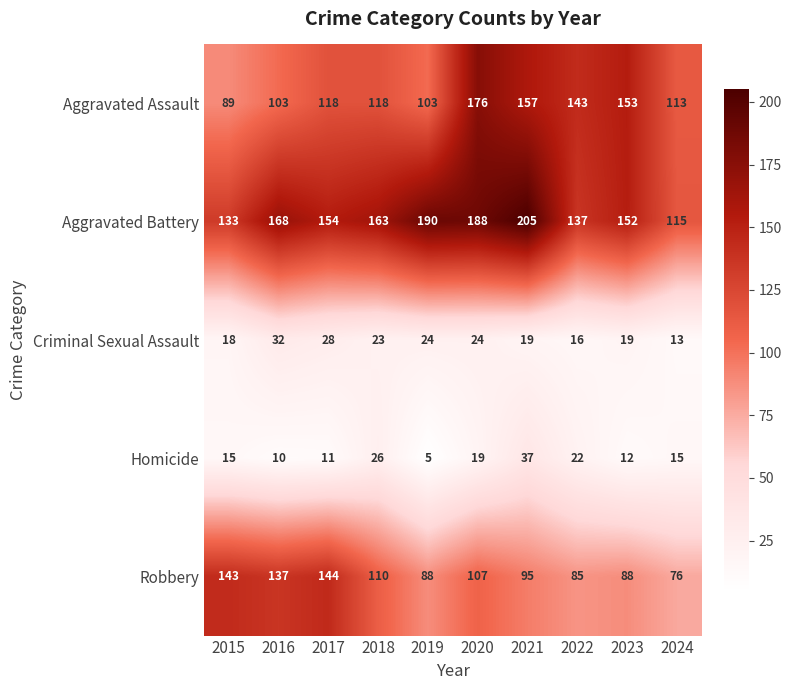

What is the average value of the Robbery series?

107